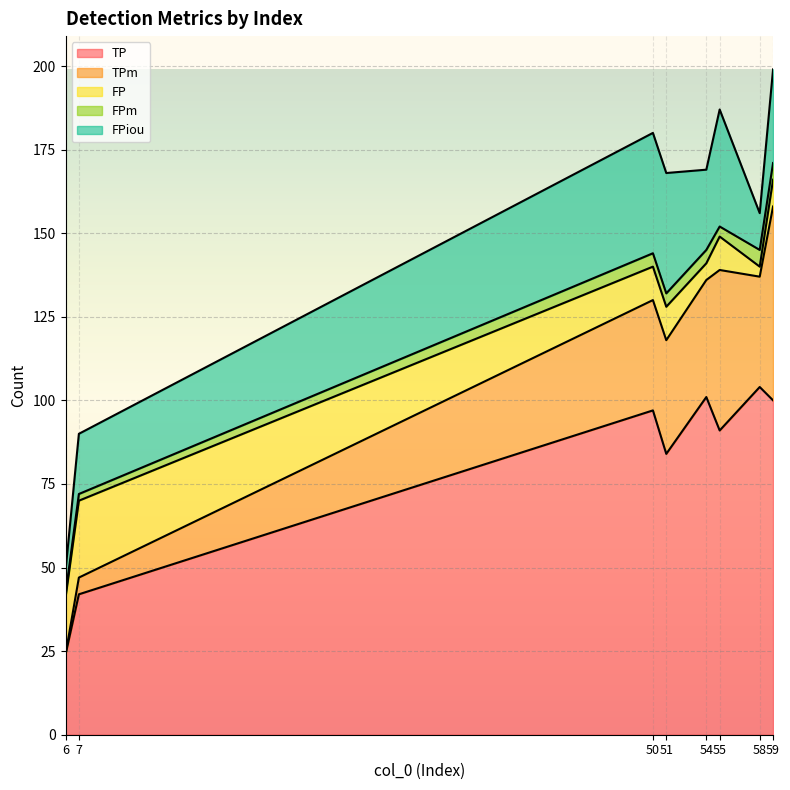

Rank the series at 51 from lowest to highest value.

FPm, FP, TPm, FPiou, TP